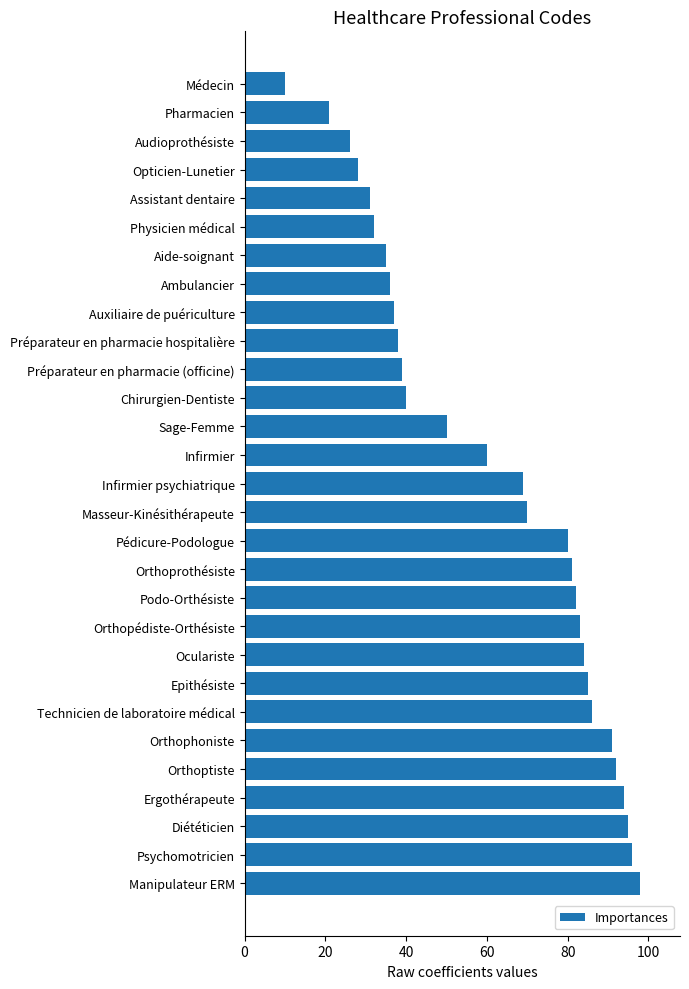

What position from the bottom is Orthoprothésiste?

12